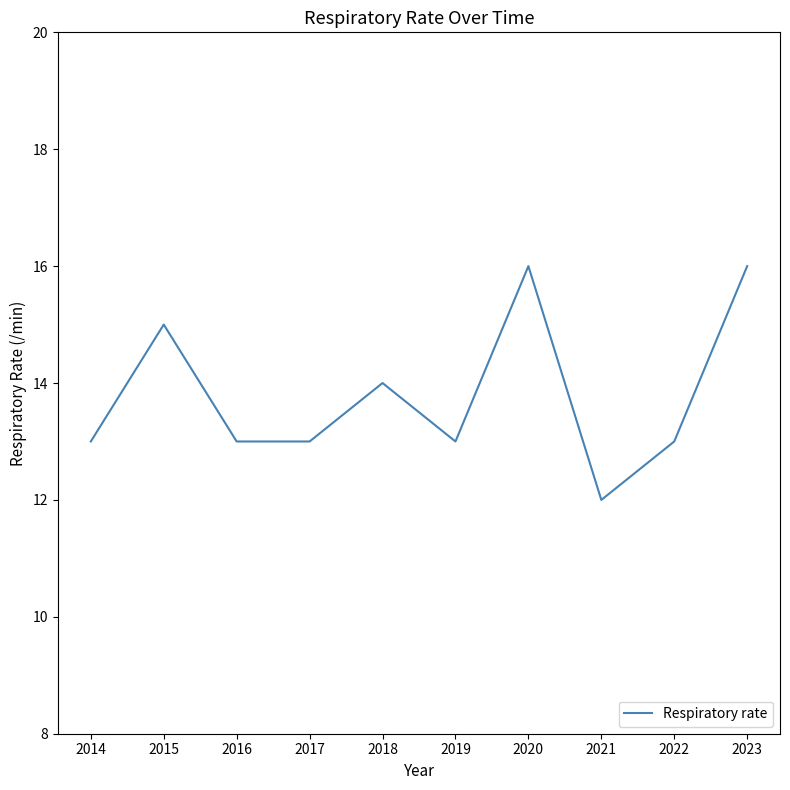

What is the maximum value shown in the chart?

16